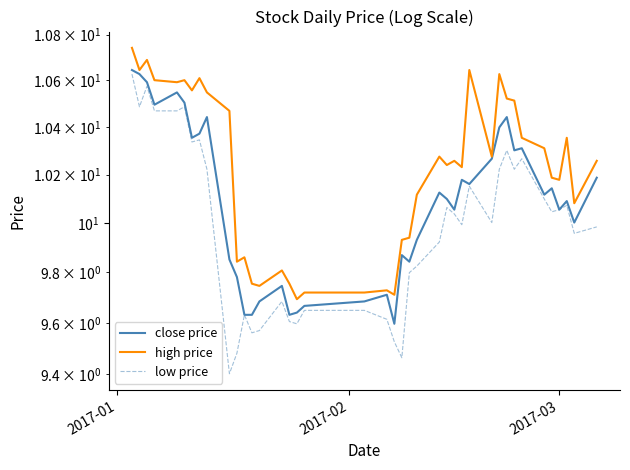

At which label does high price reach its peak?

2017-01